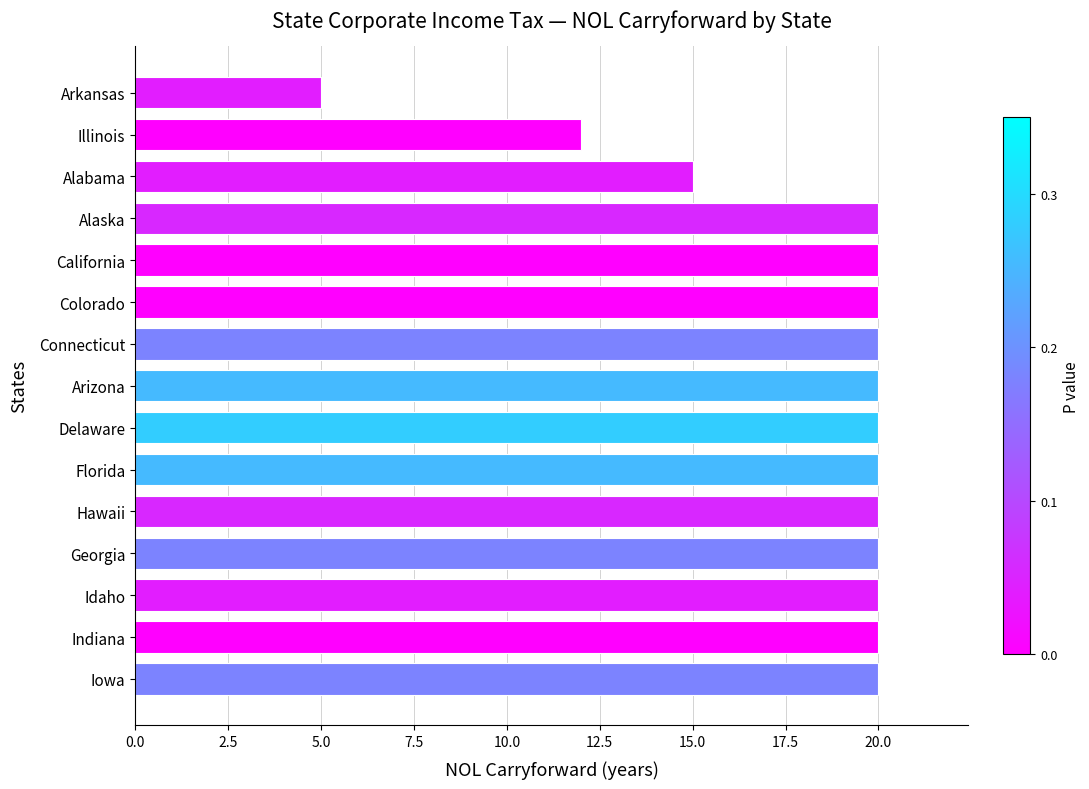

Count the number of categories in the chart.

15